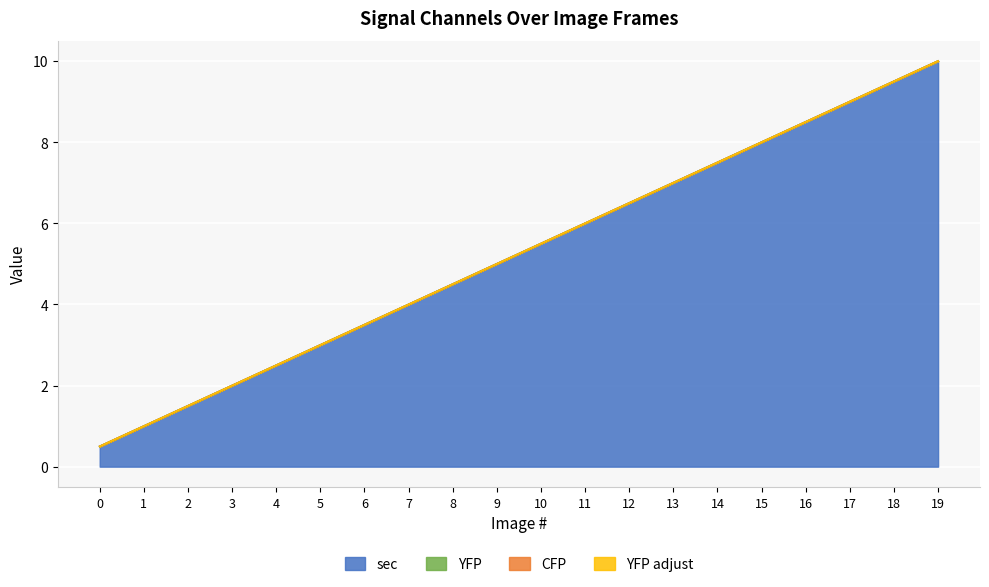

What is the spread (max minus min) of values at 12?

6.5